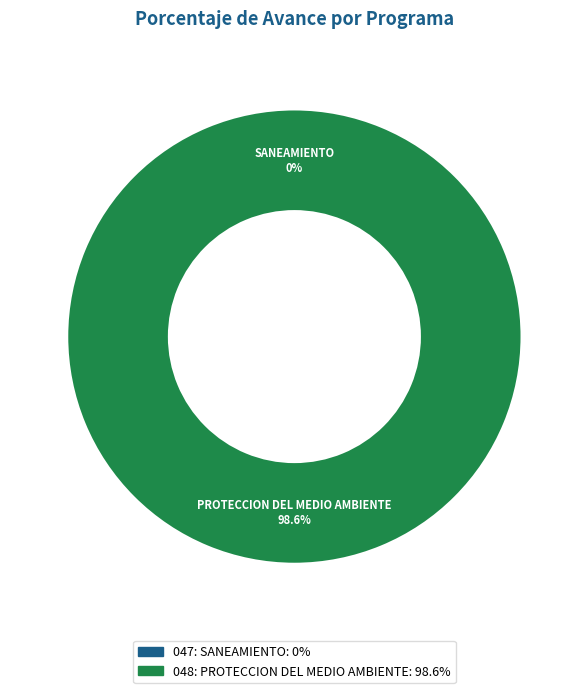

Combined, what portion of the pie is 047: SANEAMIENTO and 048: PROTECCION DEL MEDIO AMBIENTE?

100.0%